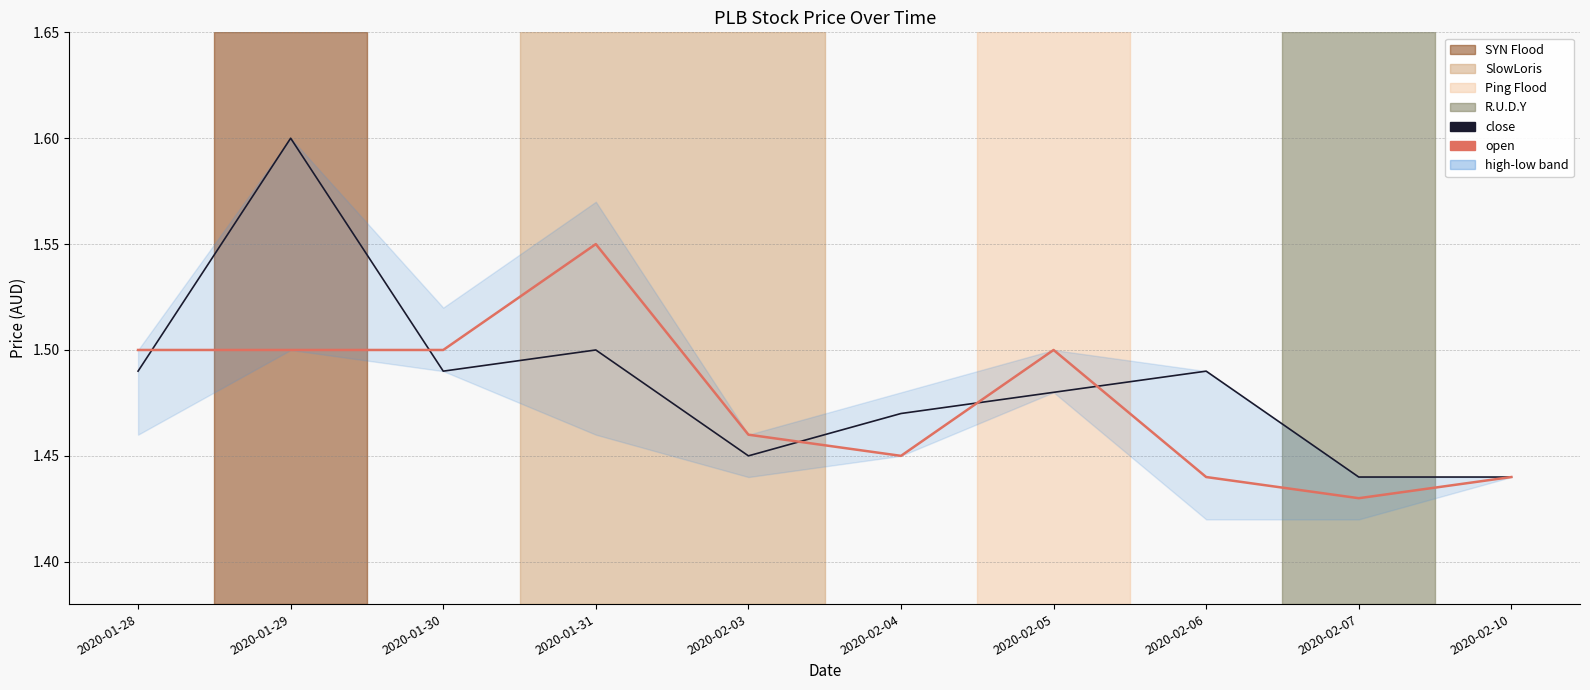

What is the sum of the open values at 2020-02-07 and 2020-02-10?

2.9